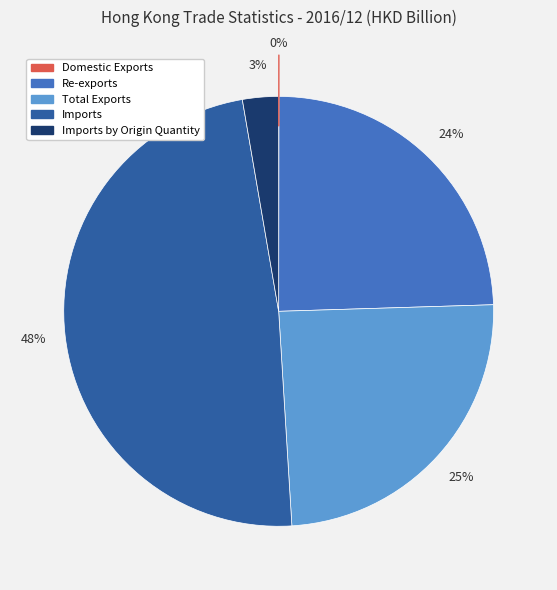

Is there any slice that represents more than half of the pie?

No